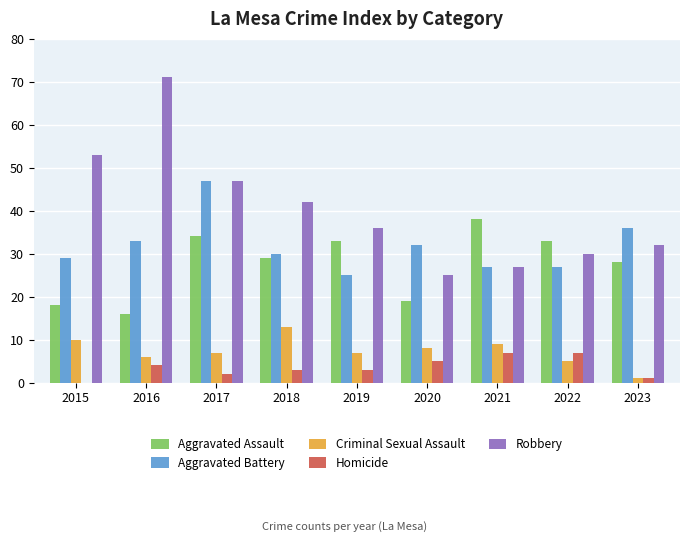

Where is Aggravated Assault nearest to the value 27?

2023